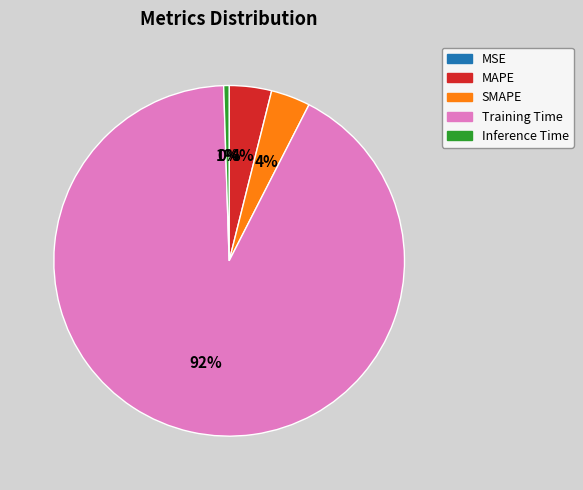

To the nearest percent, what is the average slice percentage?

20%